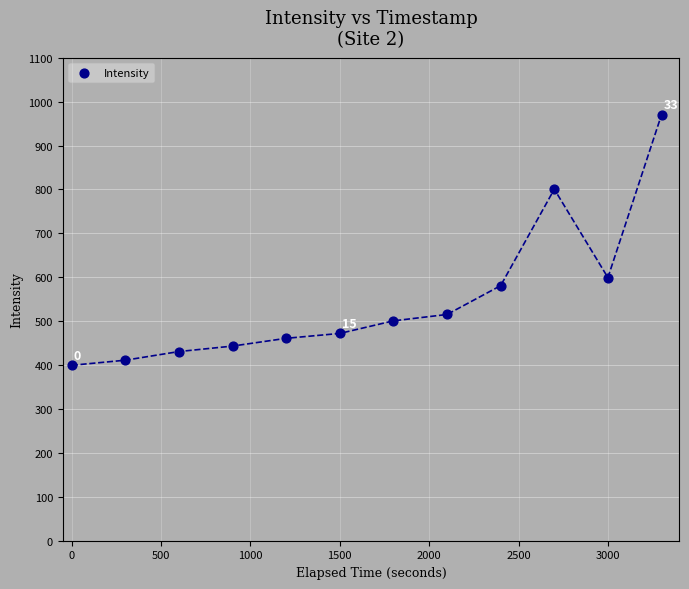

What is the average X value?

1650.0